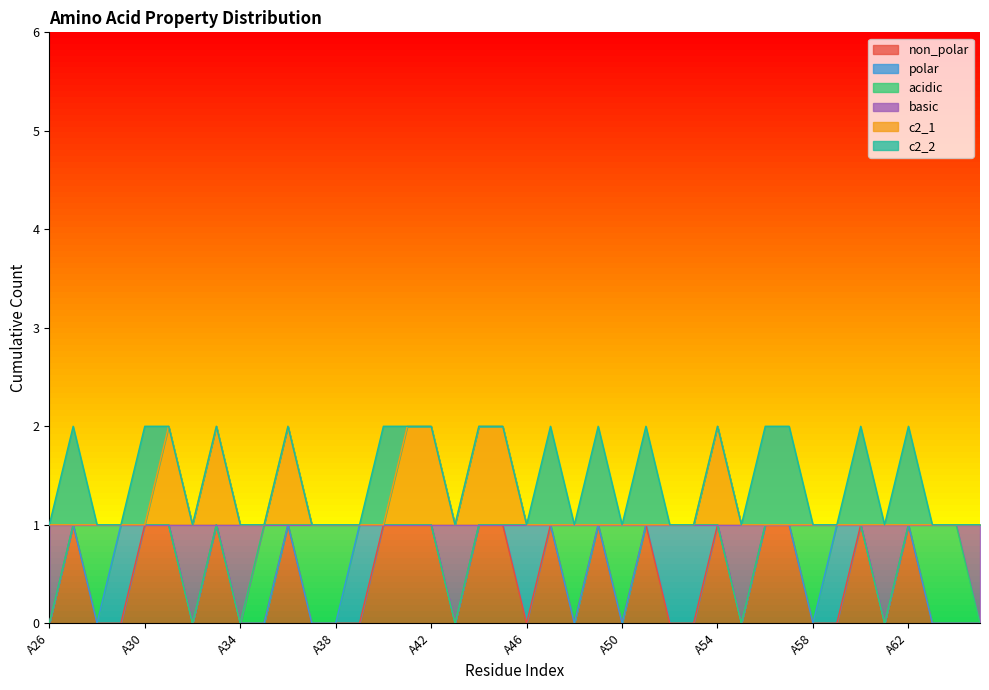

Rank the series by their average value, from highest to lowest.

c2_1, basic, non_polar